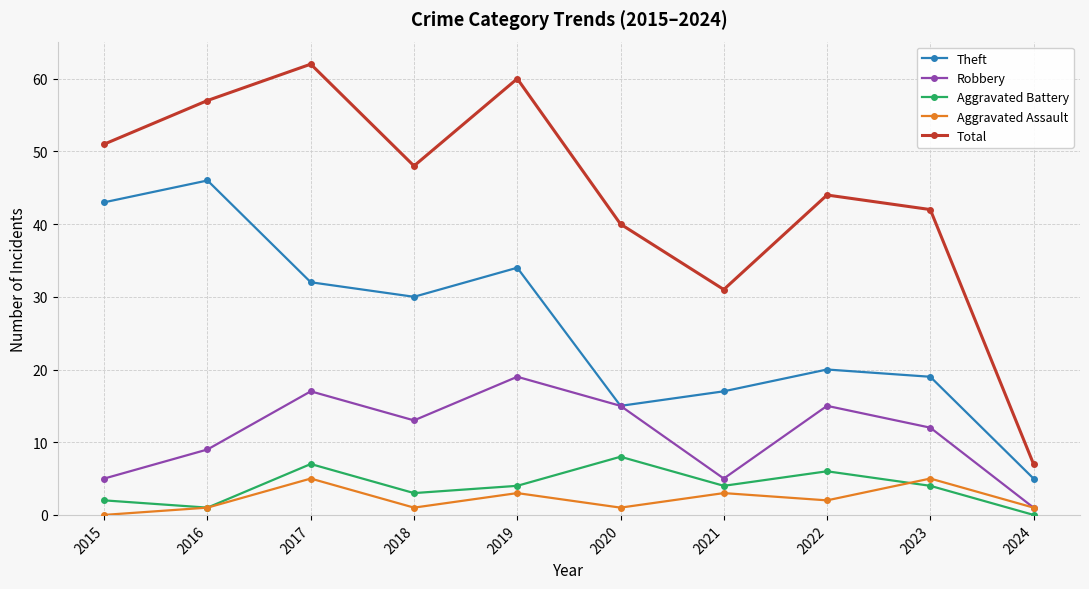

What is the total value across all series at 2021?

60